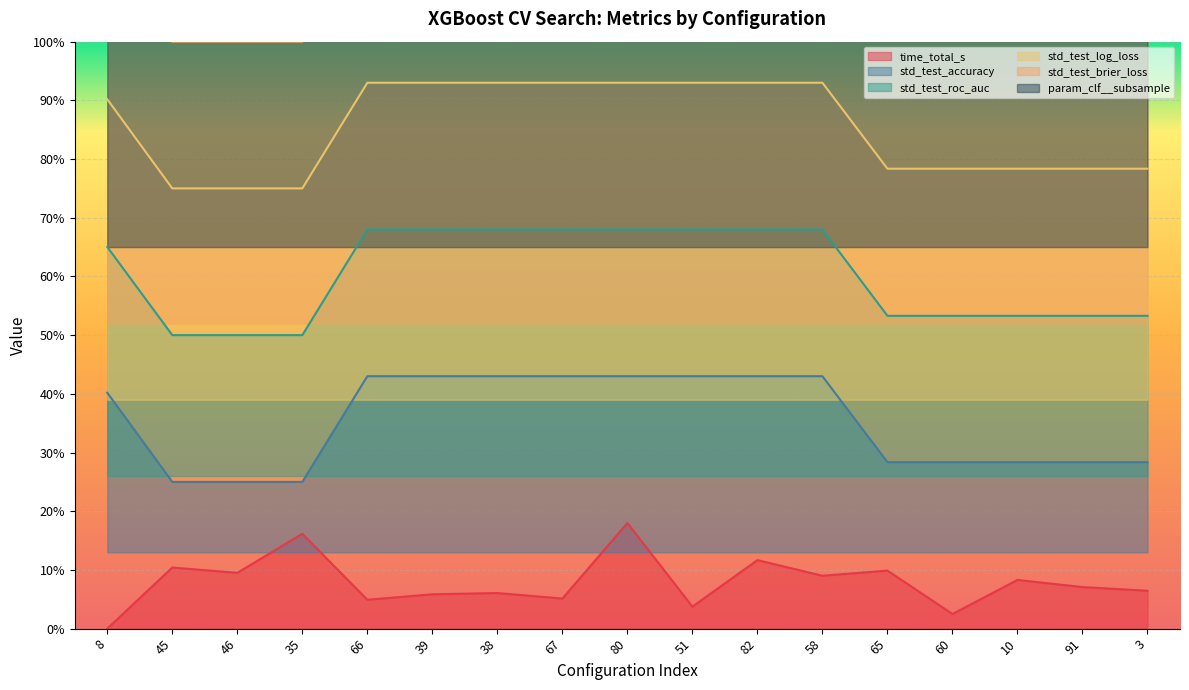

What is the total value across all series at 80?

4.8